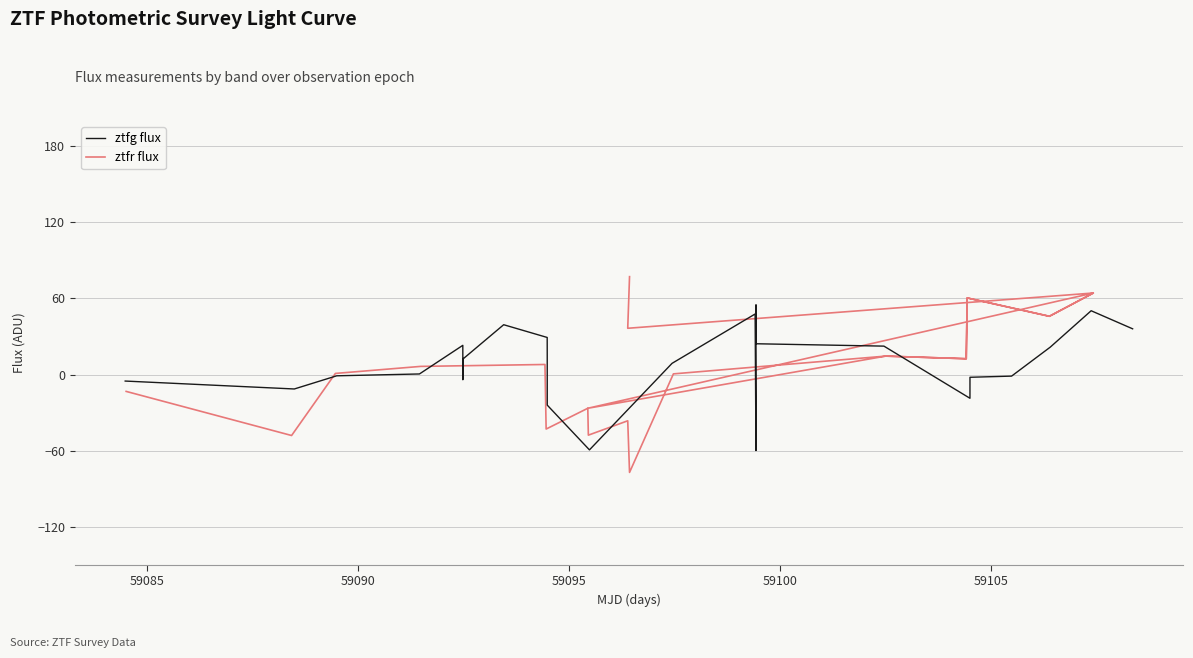

Count the number of categories in the chart.

24